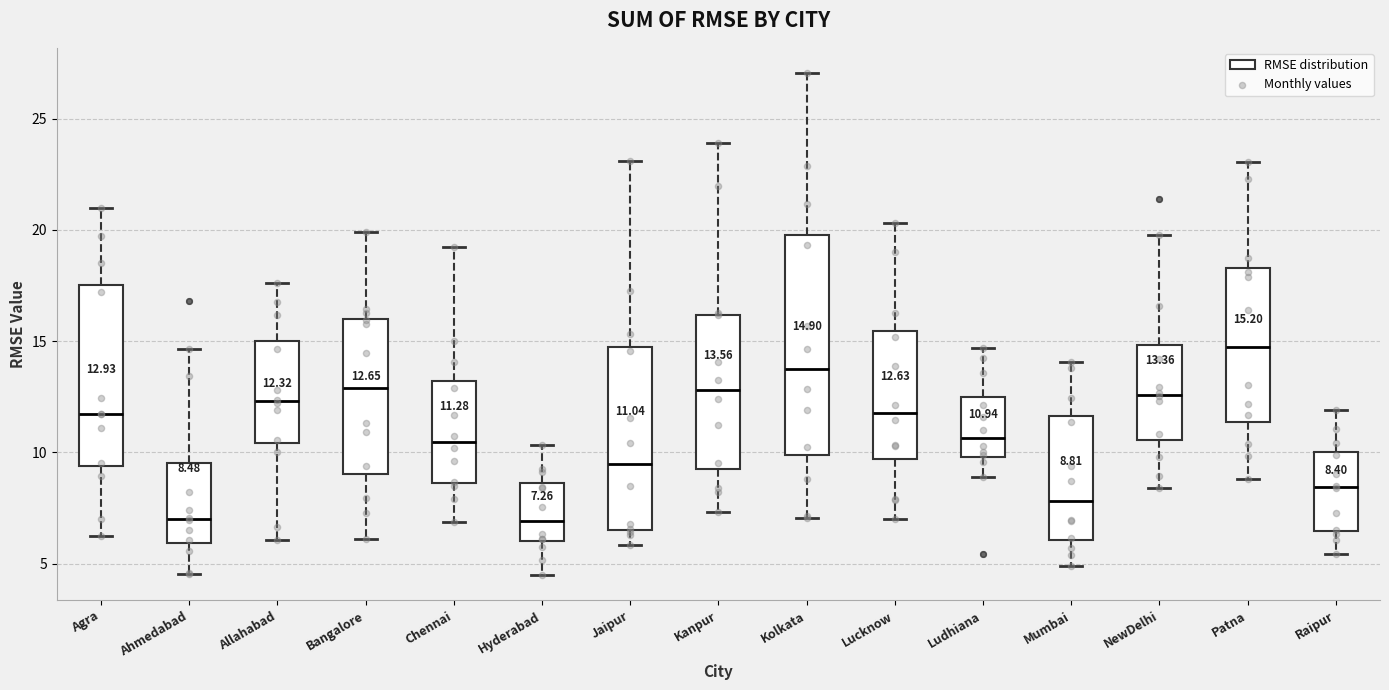

Which box's median line is the highest?

Patna